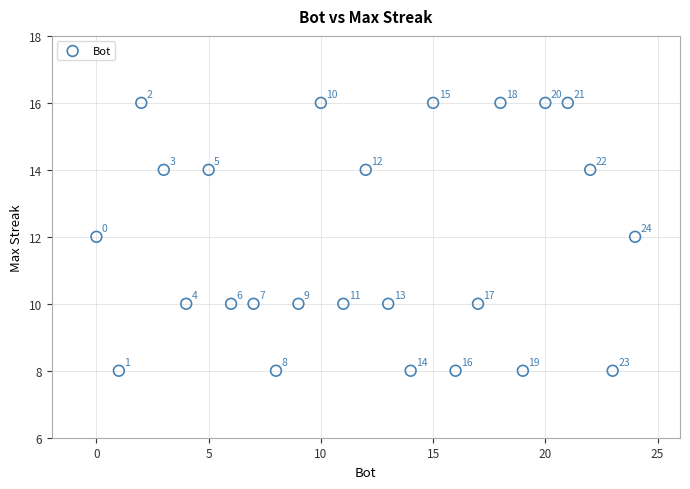

What Y value in the scatter plot is closest to 12?

12